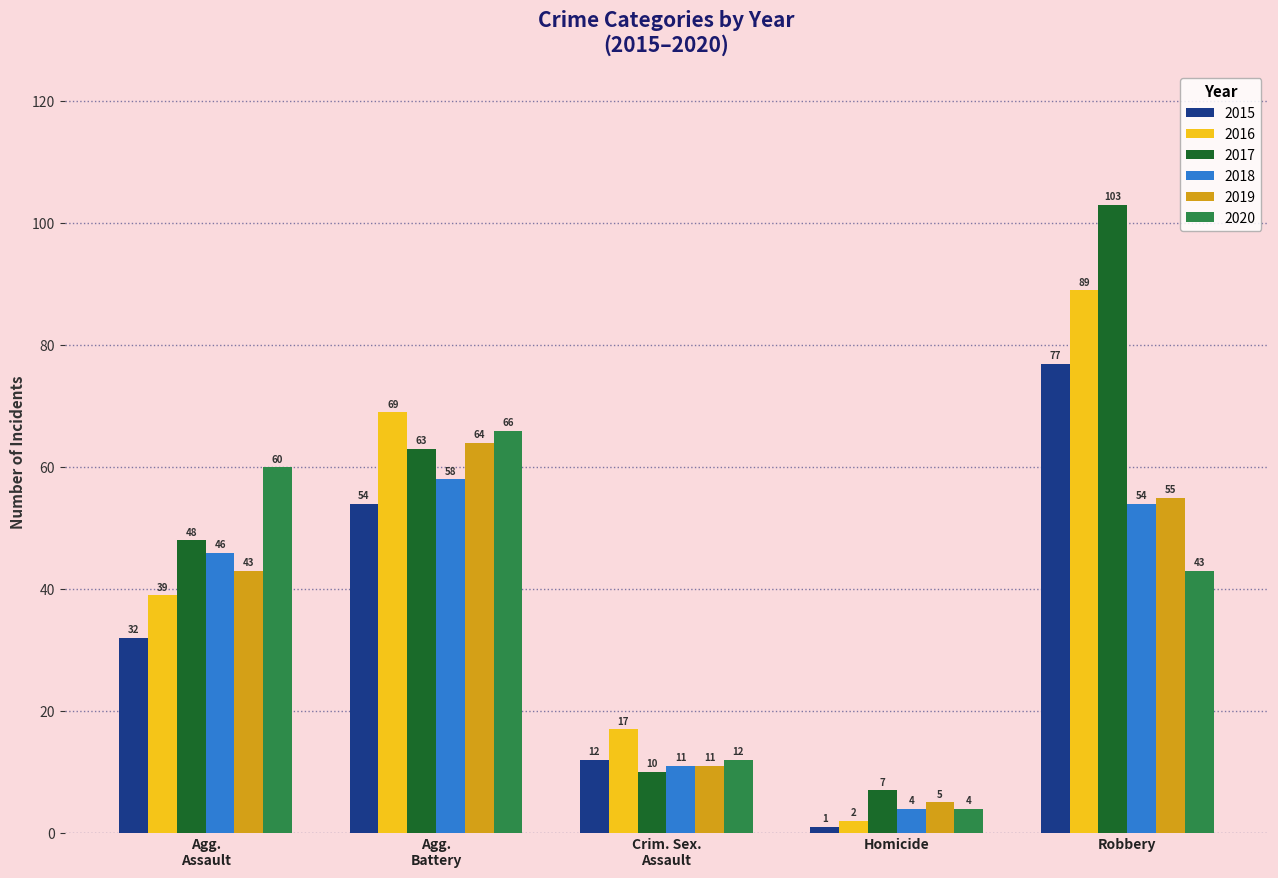

What is the difference between the maximum and second lowest values in the 2018 series?

47